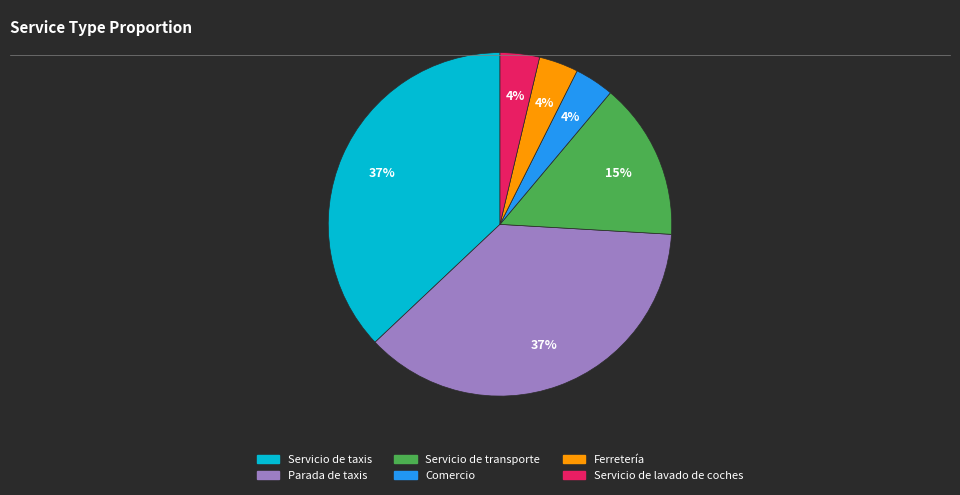

Do Parada de taxis and Servicio de transporte together represent more than half of the pie?

Yes